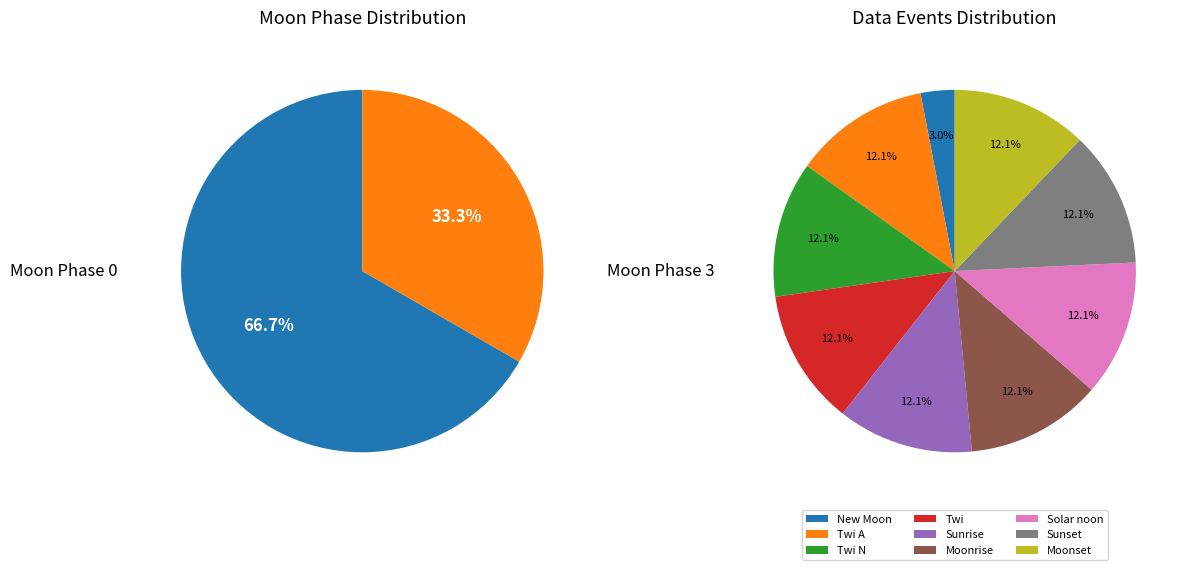

Count the number of slices in the pie.

9